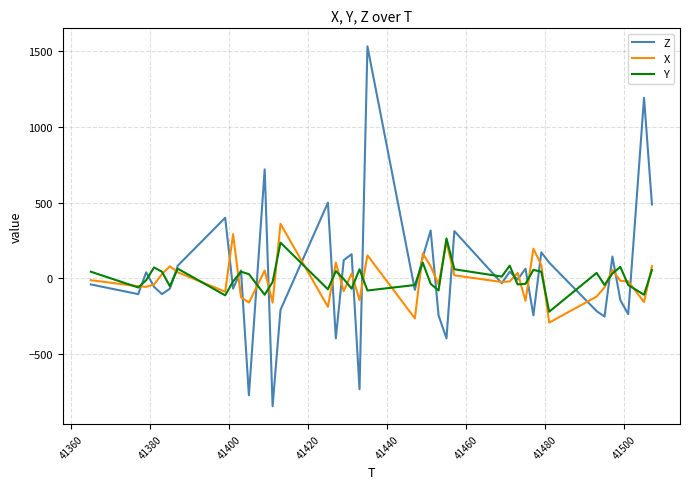

True or false: X has more than 1 points higher than both neighbors.

True